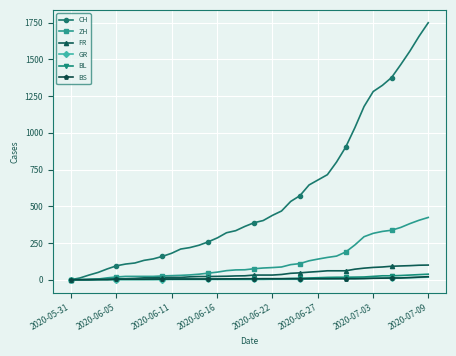

Which series has the largest range (max minus min)?

CH